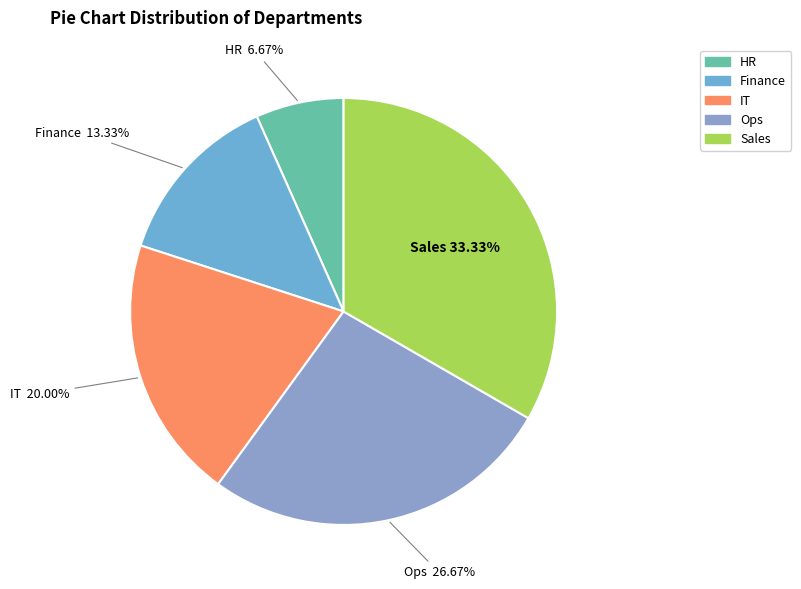

Combined, do Sales and IT account for over 50%?

Yes